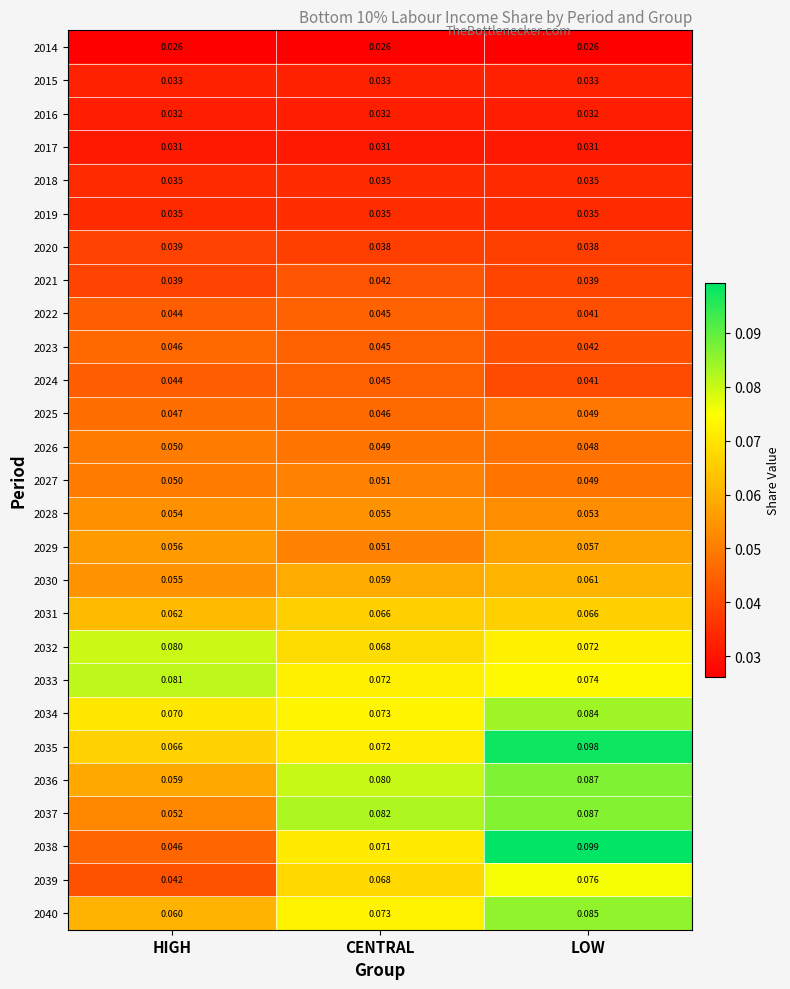

Which category has the highest value in the 2028 series?

CENTRAL